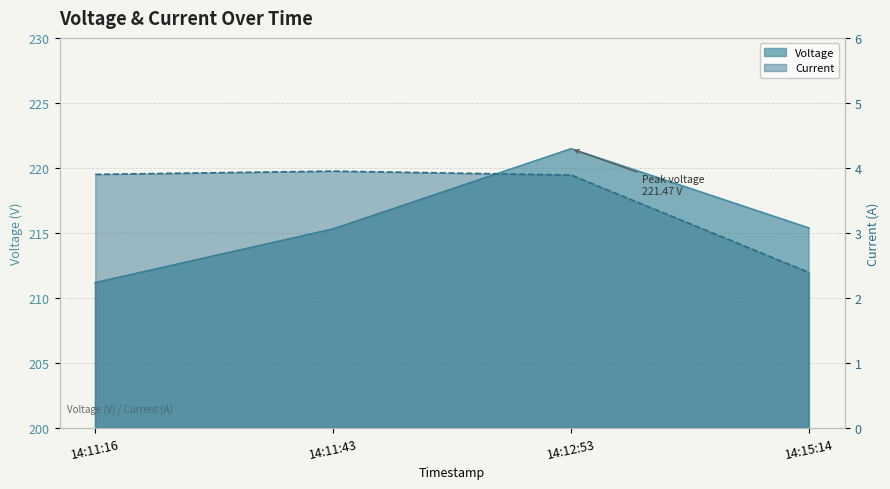

The value of Voltage at 14:12:53 is 369.4. True or false?

False